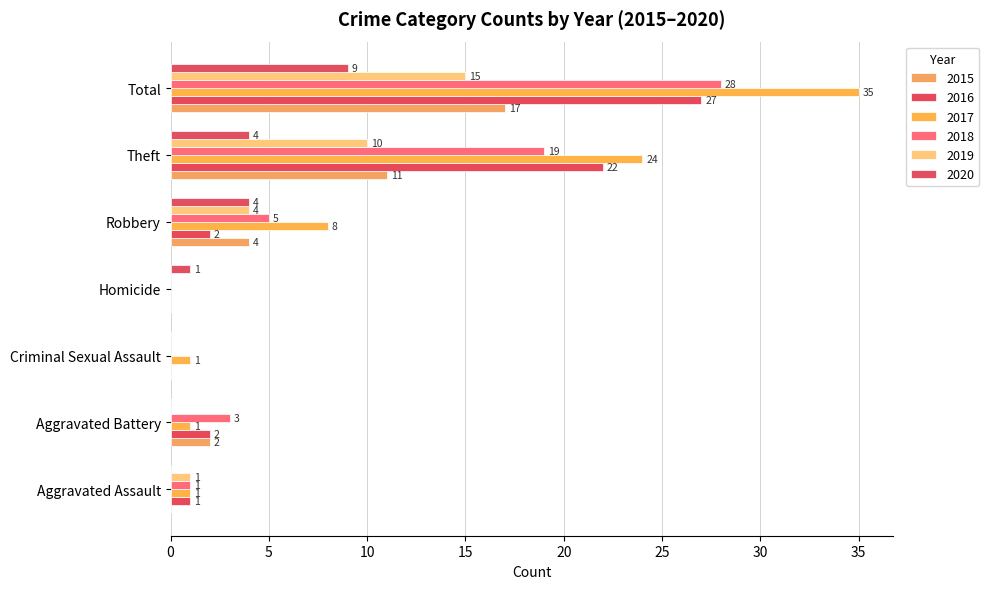

Which category has the highest value in the 2019 series?

Total